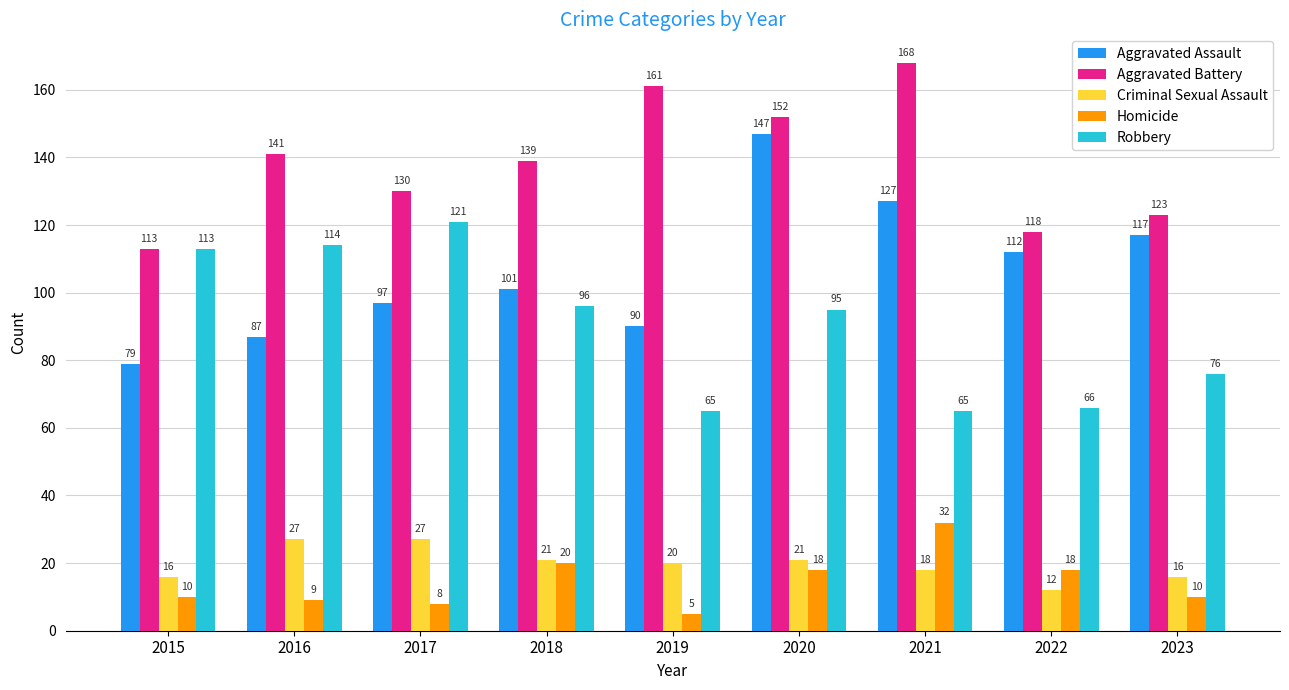

Rank the series at 2020 from highest to lowest value.

Aggravated Battery, Aggravated Assault, Robbery, Criminal Sexual Assault, Homicide